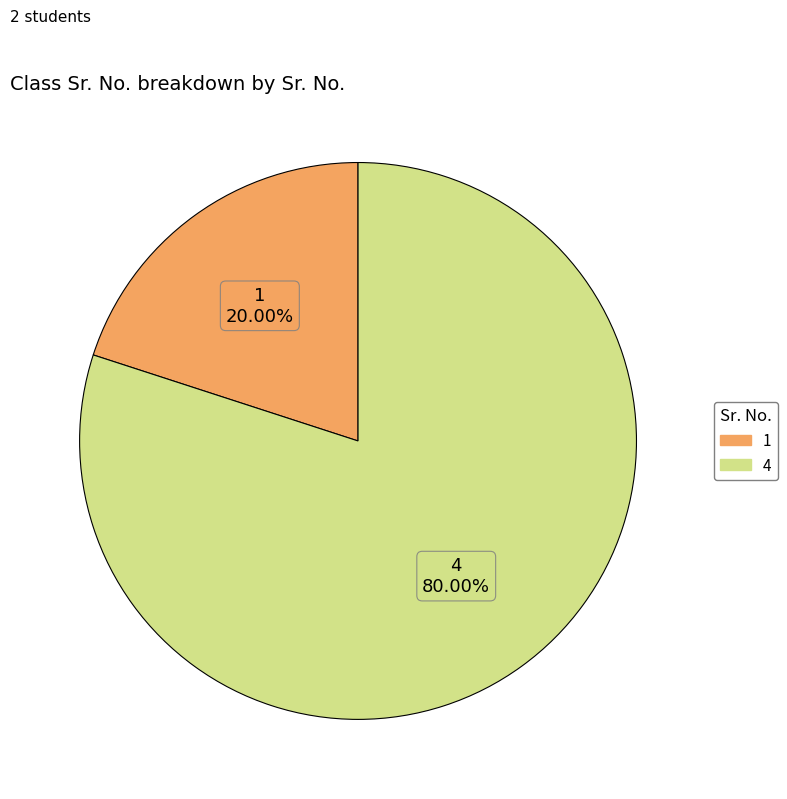

How many segments does this pie chart have?

2